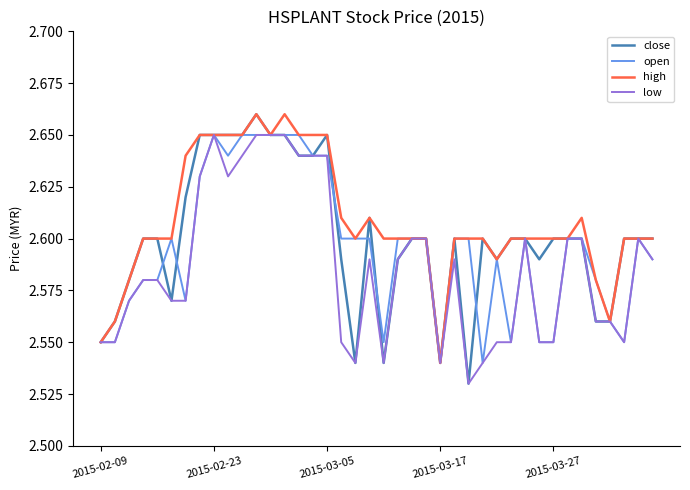

What is the difference between the maximum and minimum values in the high series?

0.1